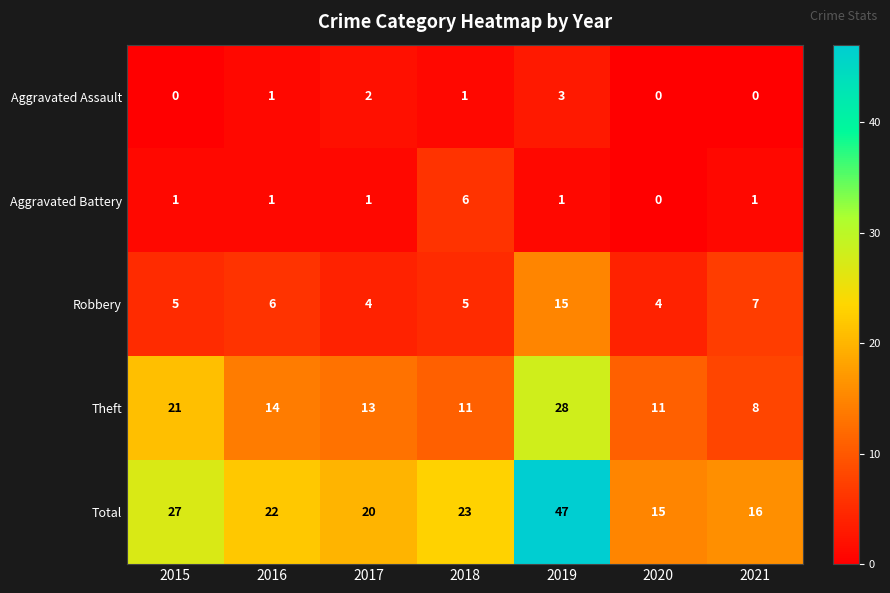

Which series has the largest total across all categories?

Total